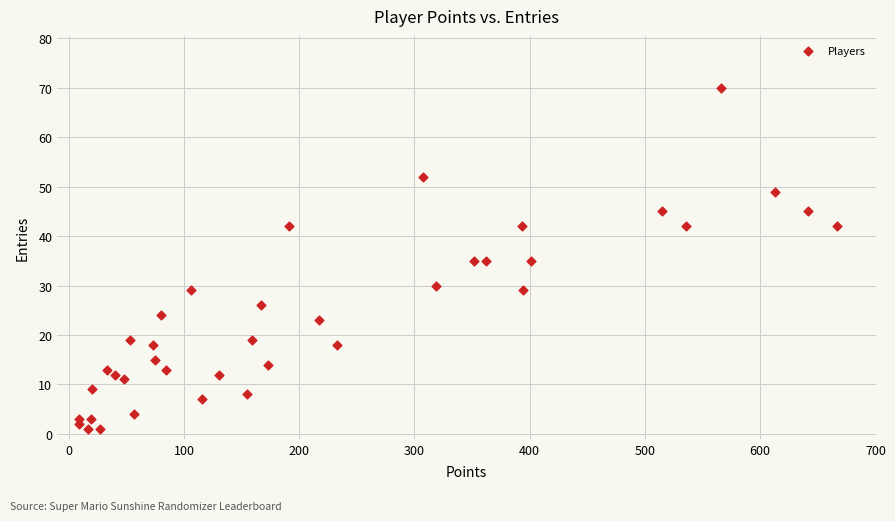

What is the range of Y values (max minus min)?

69